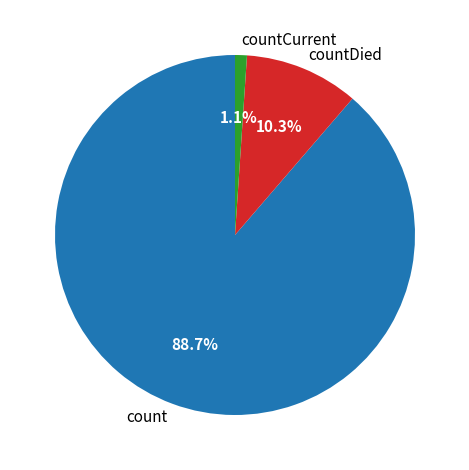

Count the number of slices in the pie.

3